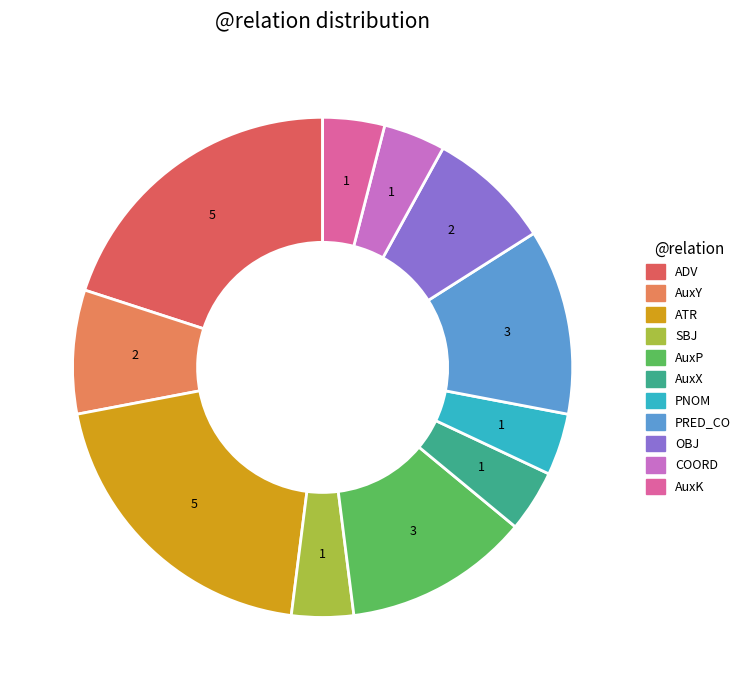

To the nearest percent, what is the combined percentage of AuxK and ADV?

24%